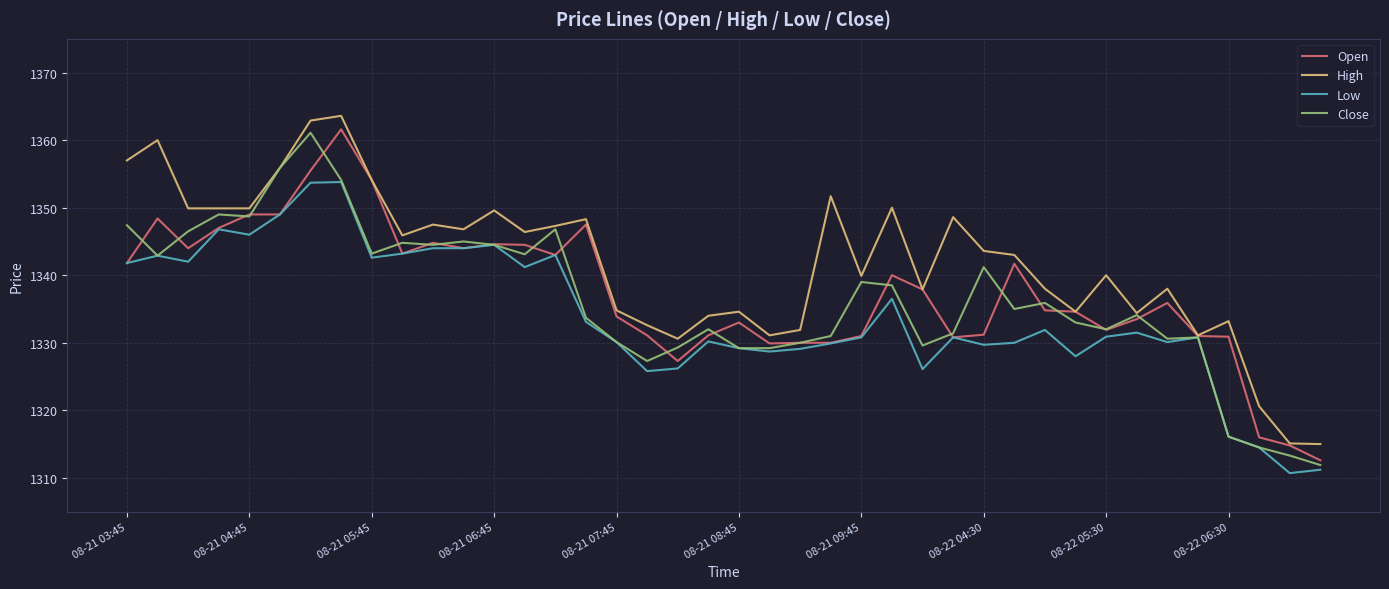

What is the minimum value shown in the chart?

1310.7